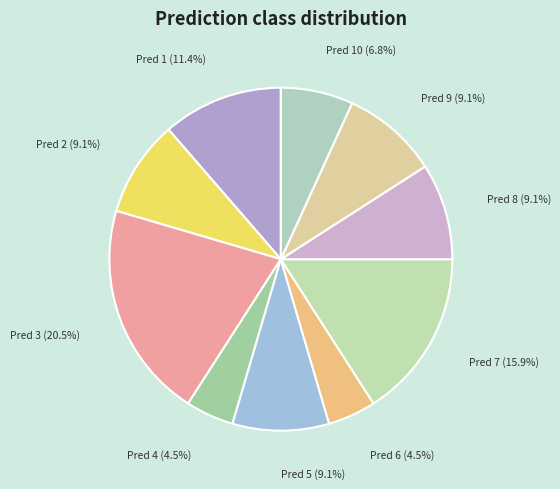

Which slice is the largest?

3